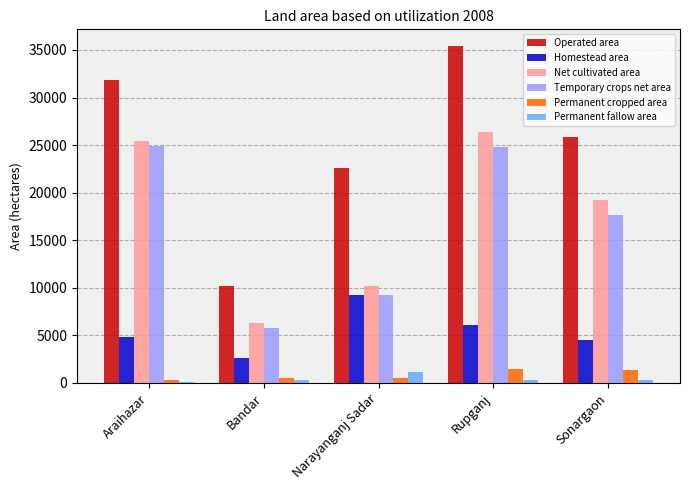

Which series changed the most between Bandar and Narayanganj Sadar?

Operated area